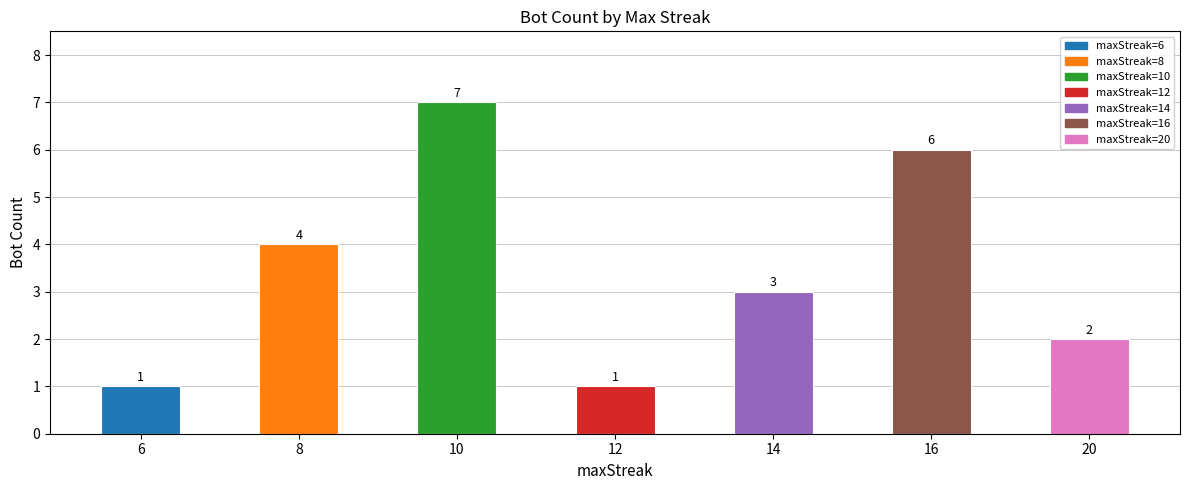

Reading left to right, transcribe all the data shown in this chart.

1	4	7	1	3	6	2